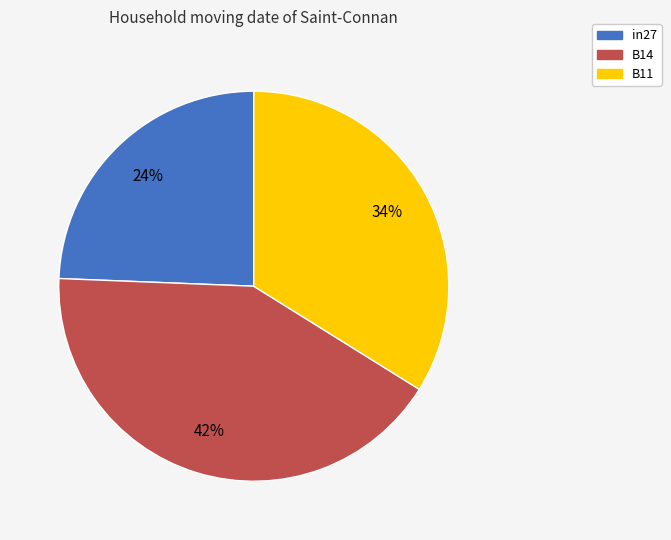

What is the smallest slice in the pie chart?

in27